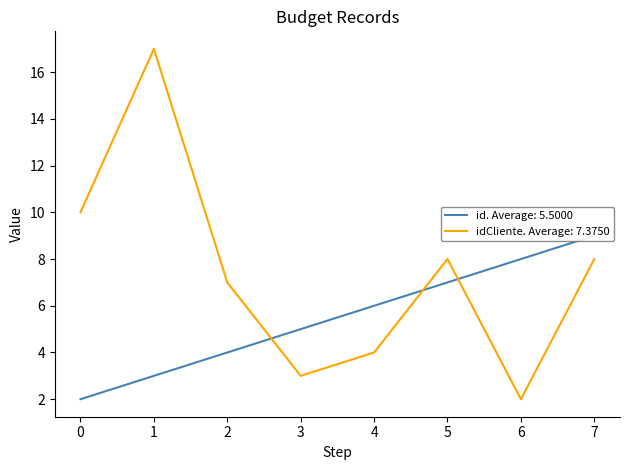

After their last crossing, which series has the higher values: id or idCliente?

id